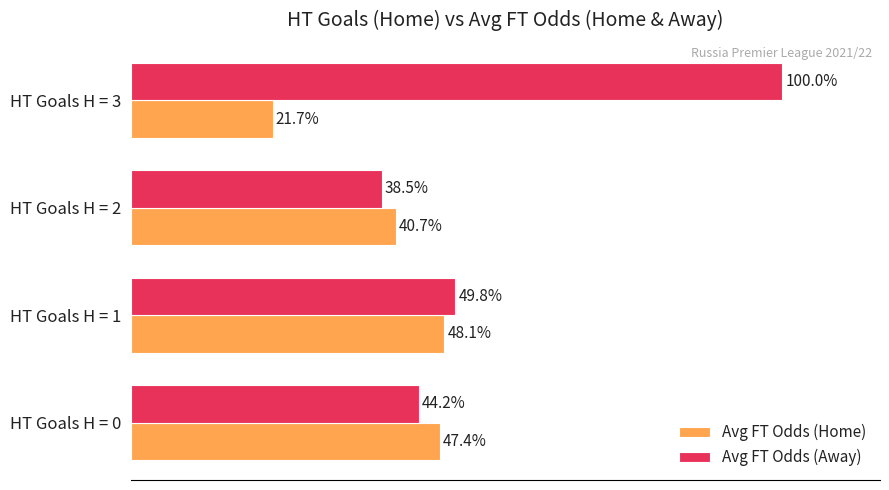

Is the value of Avg FT Odds (Away) at HT Goals H = 3 greater than the value of Avg FT Odds (Home) at HT Goals H = 0?

Yes